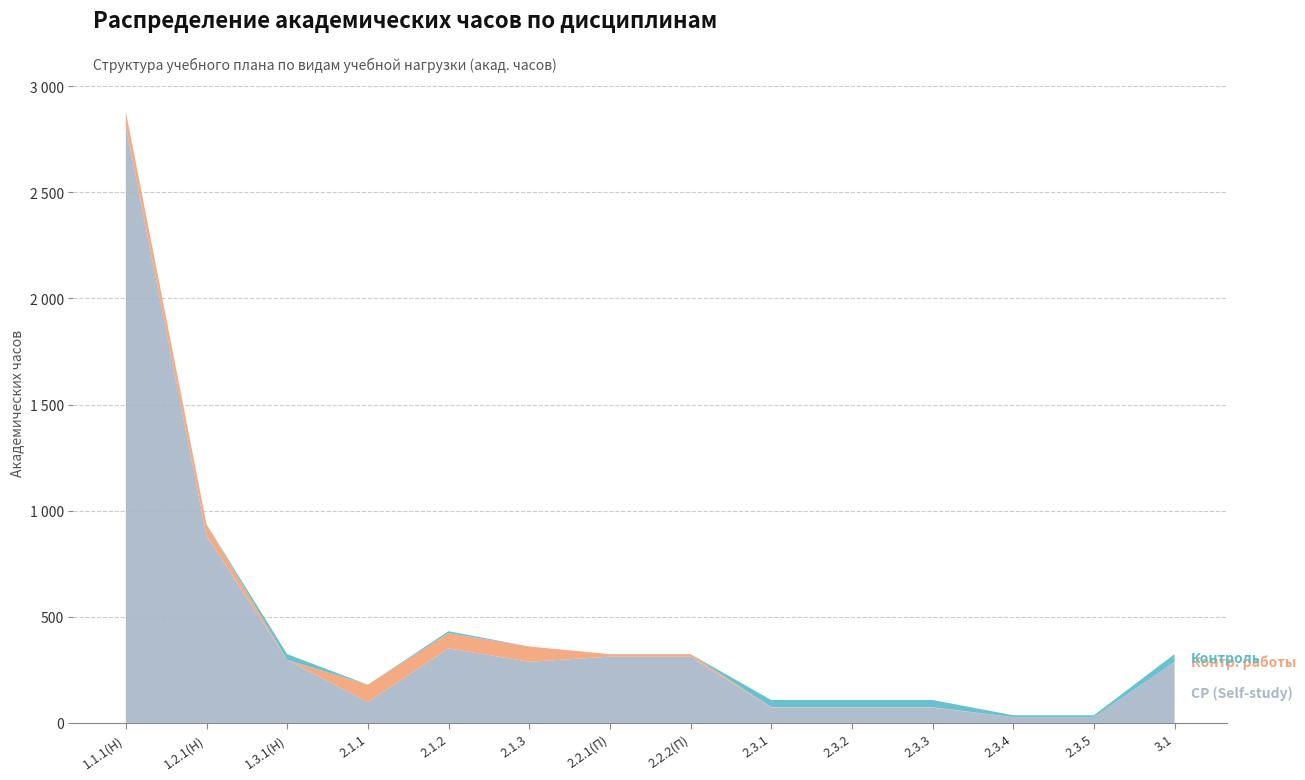

Reading left to right, transcribe all the data shown in this chart.

СР (Self-study): 1.1.1(Н)=2814	1.2.1(Н)=882	1.3.1(Н)=297	2.1.1=98	2.1.2=351	2.1.3=288	2.2.1(П)=312	2.2.2(П)=312	2.3.1=72	2.3.2=72	2.3.3=72	2.3.4=27	2.3.5=27	3.1=288
Контр. работы: 1.1.1(Н)=66	1.2.1(Н)=54	1.3.1(Н)=0	2.1.1=82	2.1.2=72	2.1.3=72	2.2.1(П)=12	2.2.2(П)=12	2.3.1=2	2.3.2=2	2.3.3=2	2.3.4=0	2.3.5=0	3.1=0
Контроль: 1.1.1(Н)=0	1.2.1(Н)=0	1.3.1(Н)=27	2.1.1=0	2.1.2=9	2.1.3=0	2.2.1(П)=0	2.2.2(П)=0	2.3.1=34	2.3.2=34	2.3.3=34	2.3.4=9	2.3.5=9	3.1=36